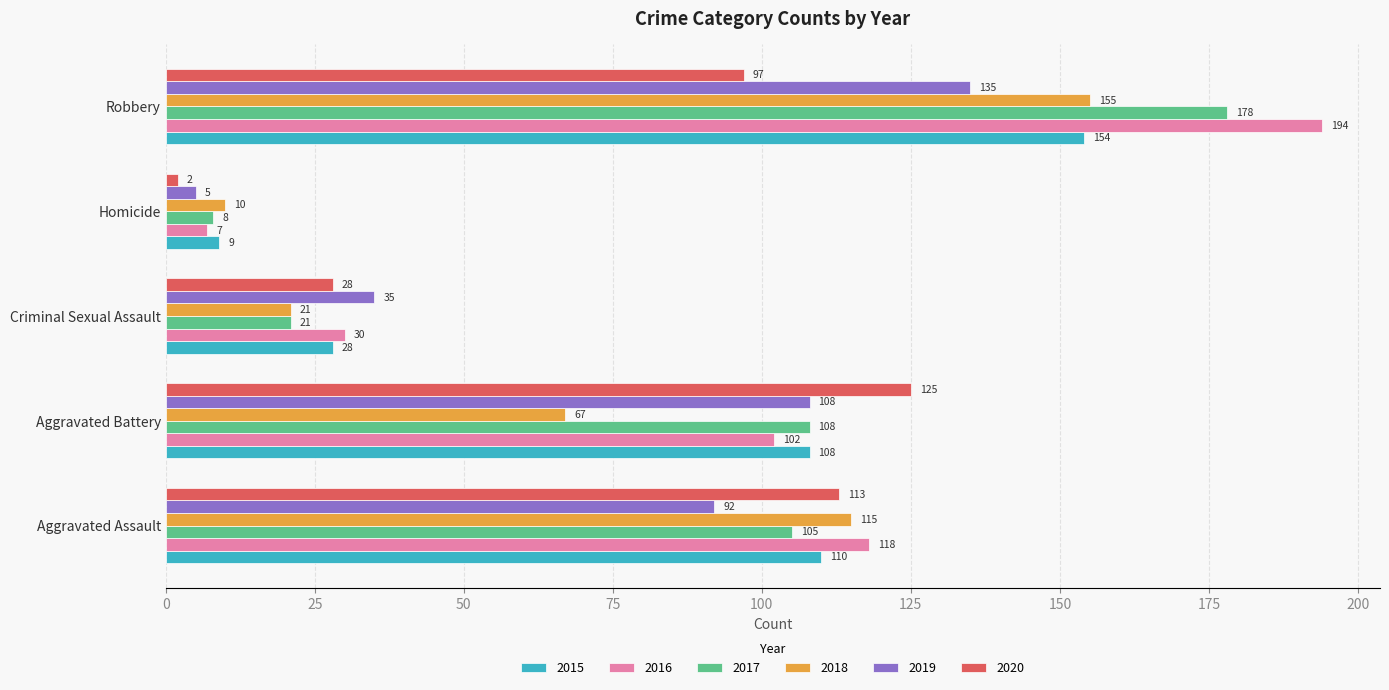

At which category is the sum across all series the highest?

Robbery